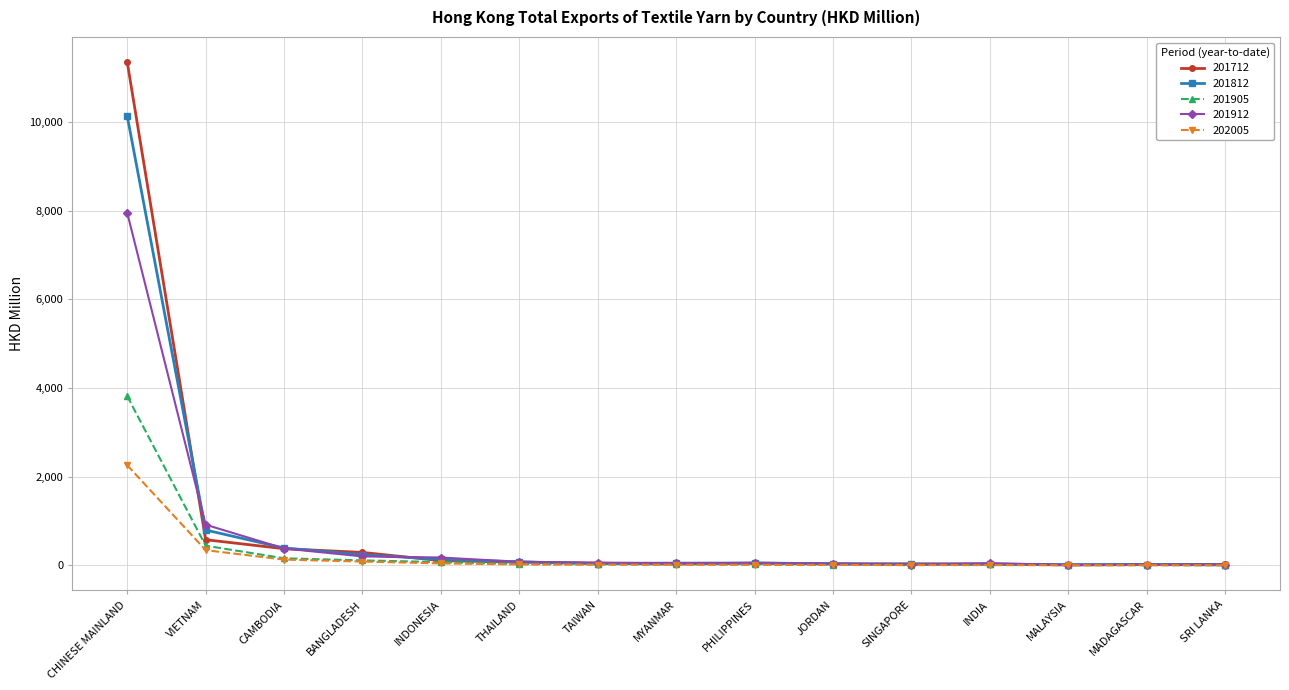

Read the 202005 value at MADAGASCAR.

4.5